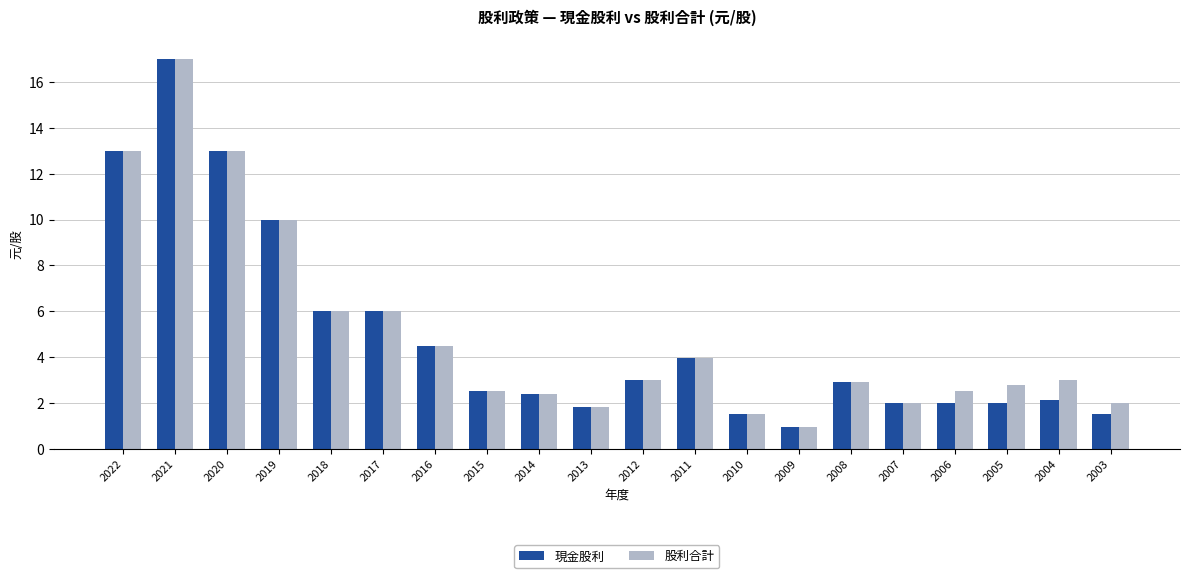

What is the difference between the maximum and minimum values in the 現金股利 series?

16.0